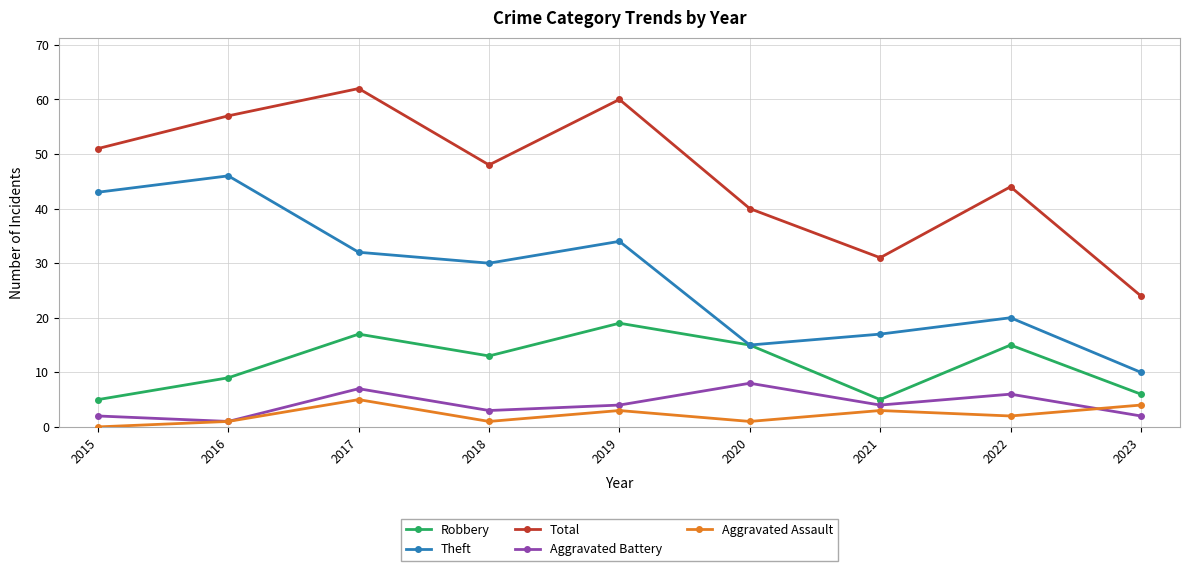

What is the difference between the maximum and minimum values in the Total series?

38